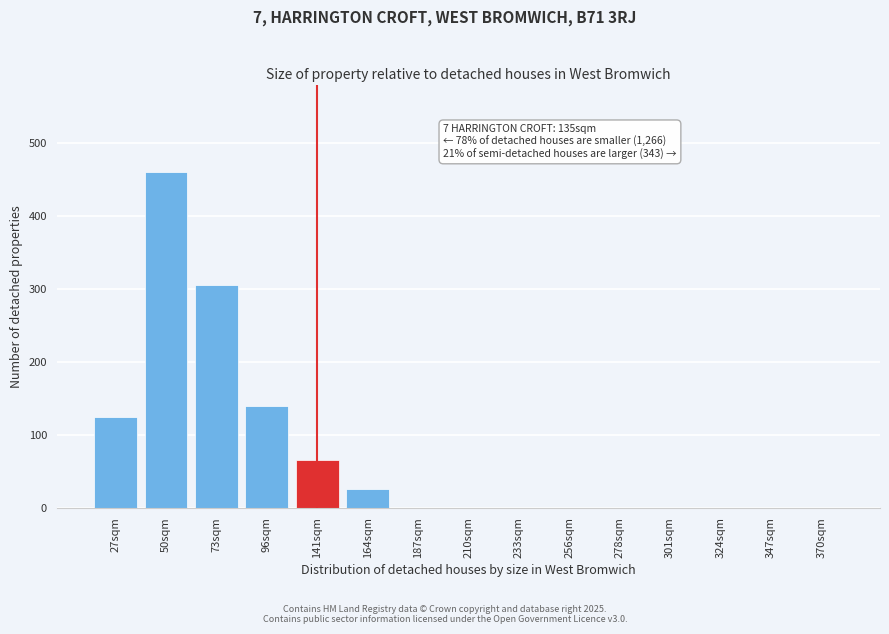

Reading left to right, extract all data points from this chart.

27sqm=125	50sqm=460	73sqm=305	96sqm=140	141sqm=65	164sqm=25	187sqm=0	210sqm=0	233sqm=0	256sqm=0	278sqm=0	301sqm=0	324sqm=0	347sqm=0	370sqm=0